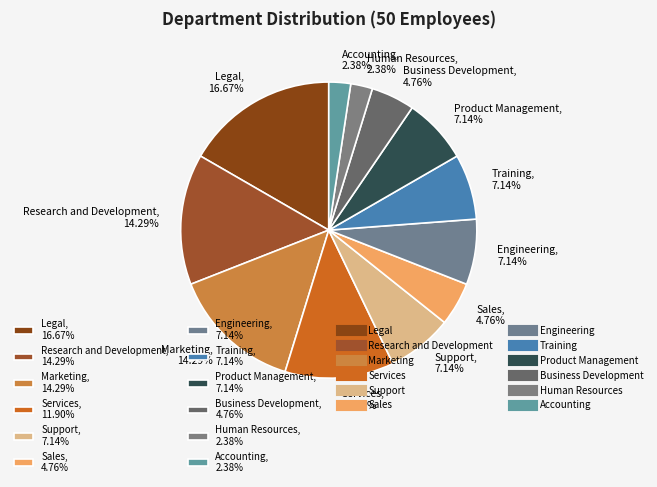

What is the total percentage of Sales and Engineering?

11.9%